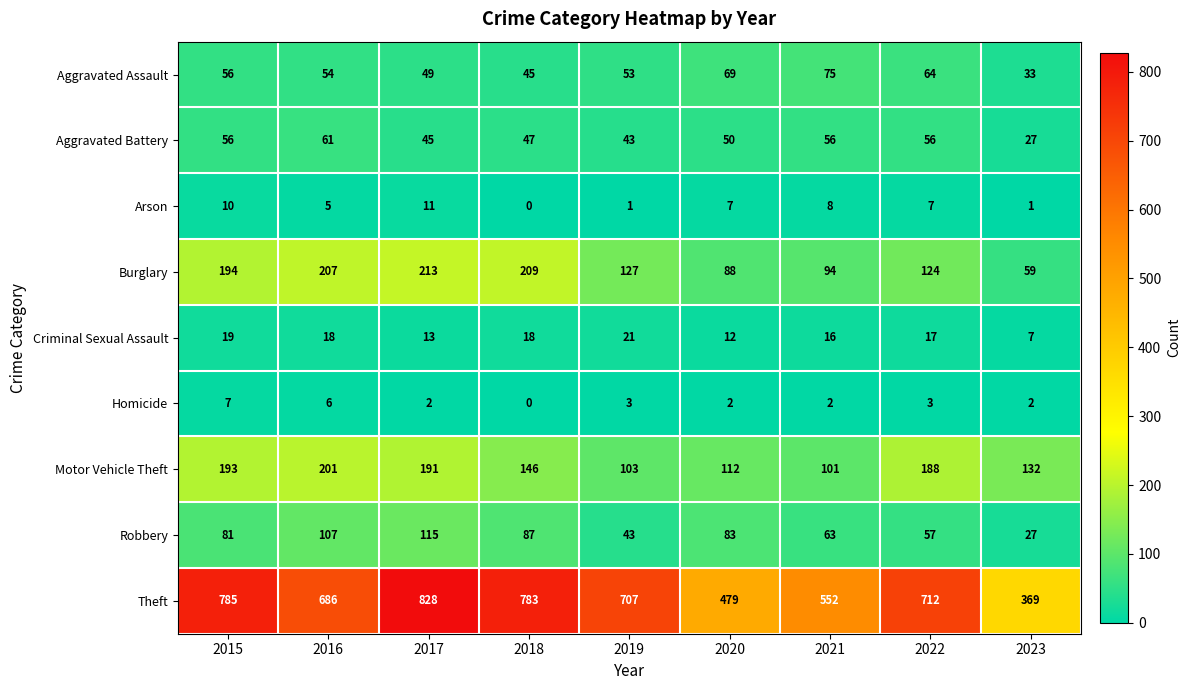

Rank the series at 2022 from lowest to highest value.

Homicide, Arson, Criminal Sexual Assault, Aggravated Battery, Robbery, Aggravated Assault, Burglary, Motor Vehicle Theft, Theft